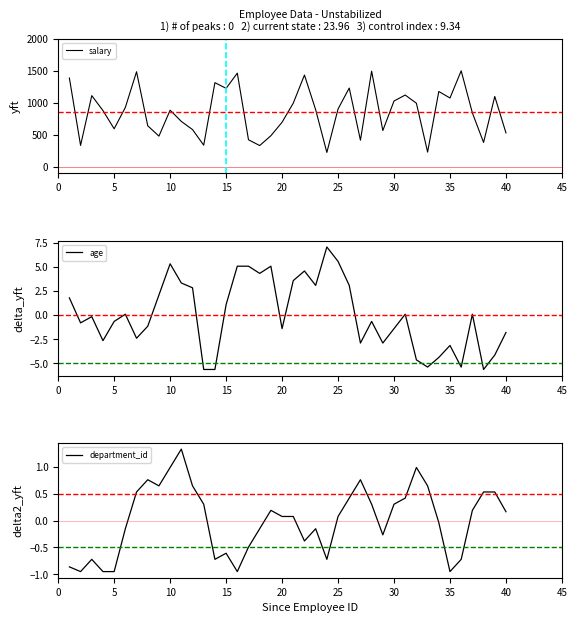

At how many categories does at least one series exceed 319?

38